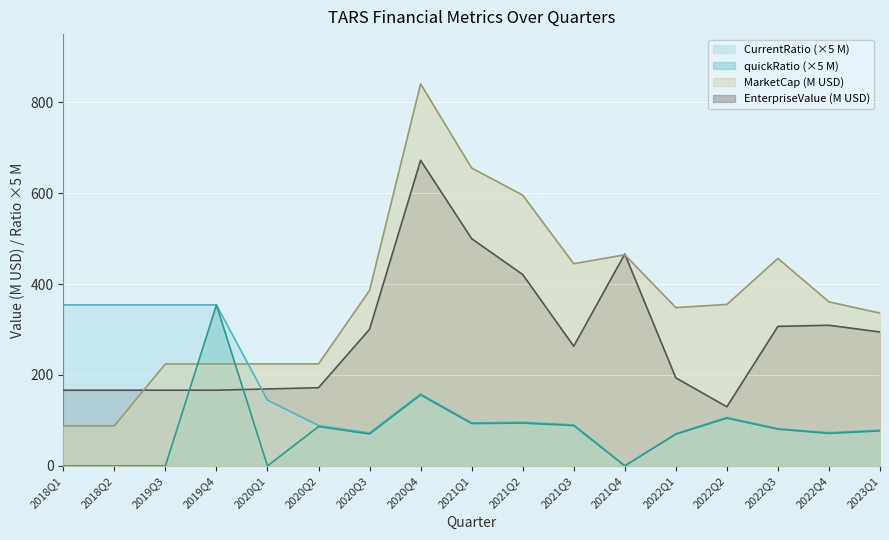

Between which two adjacent categories do CurrentRatio (×5 M) and MarketCap (M USD) first intersect?

2019Q4 and 2020Q1